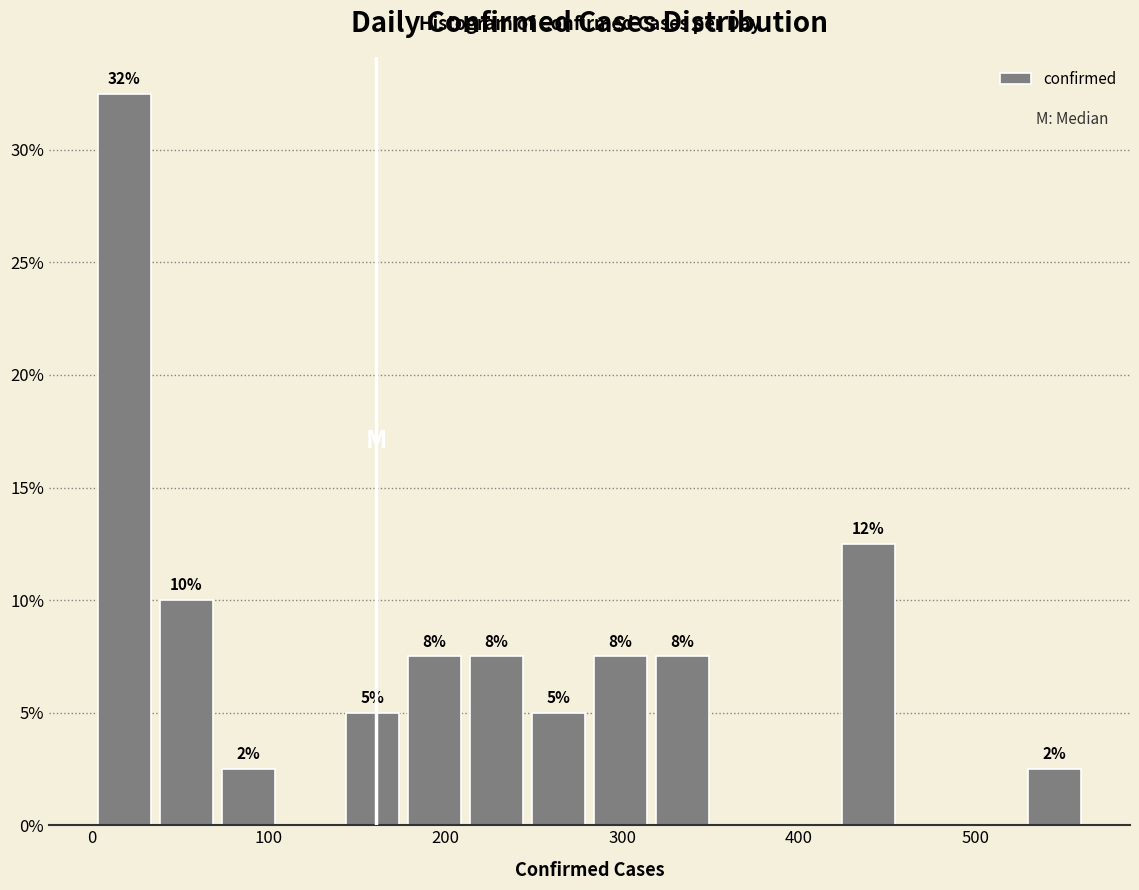

Around what value on the x-axis is the tallest bar? Give the approximate position of its centre, as read against the axis.

20